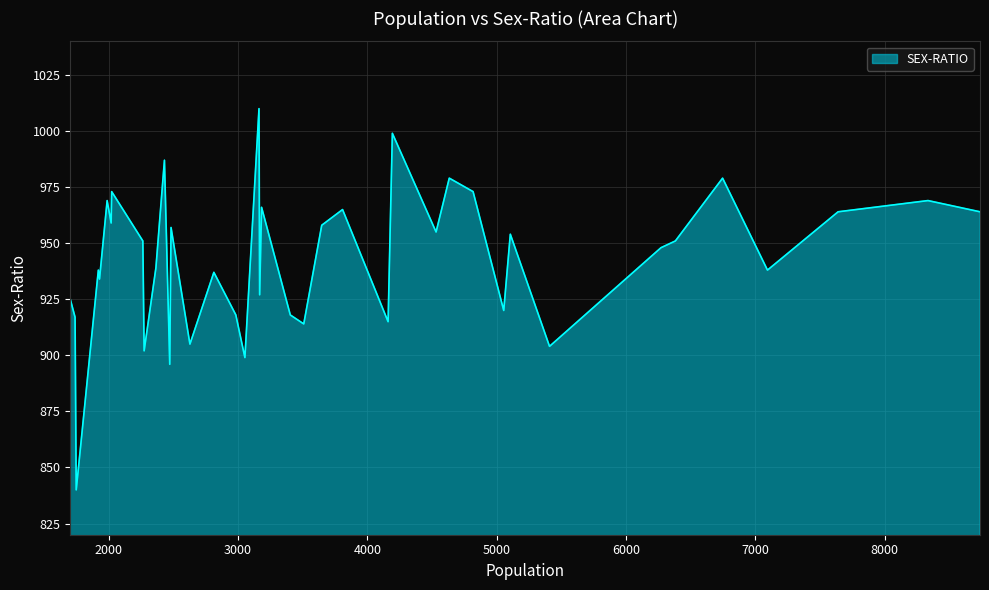

What is the greatest value displayed?

1010